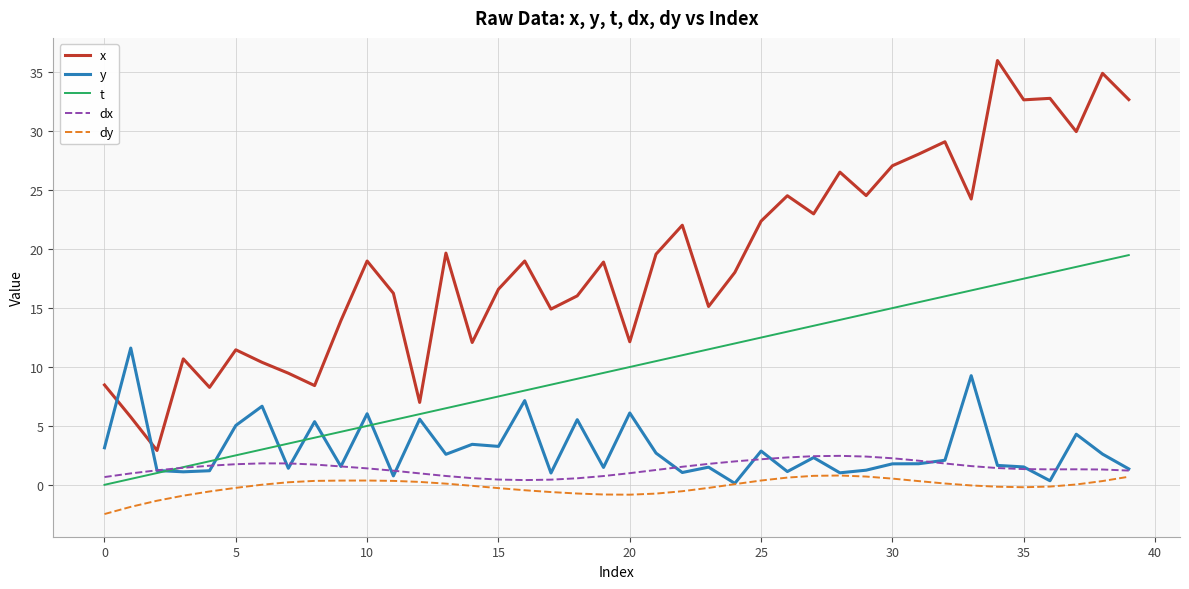

What is the maximum value for t?

19.5